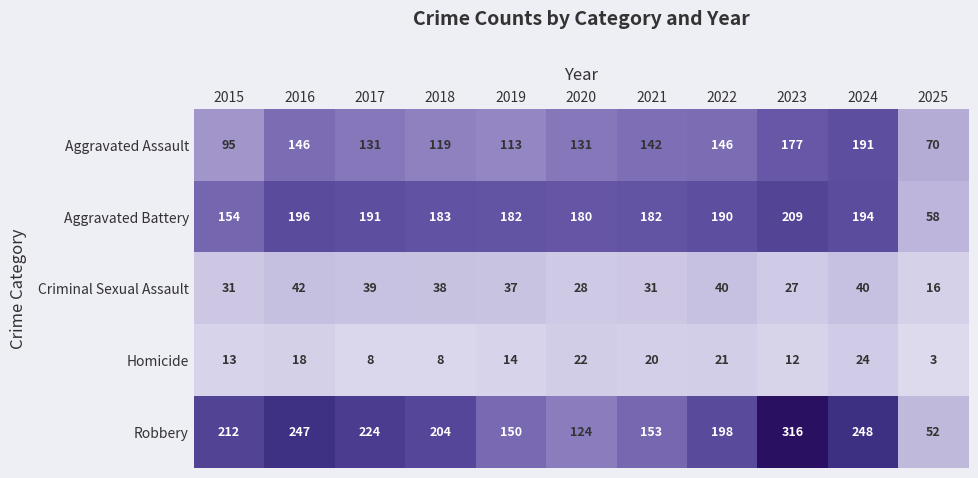

Which category has the highest value across all series?

2023